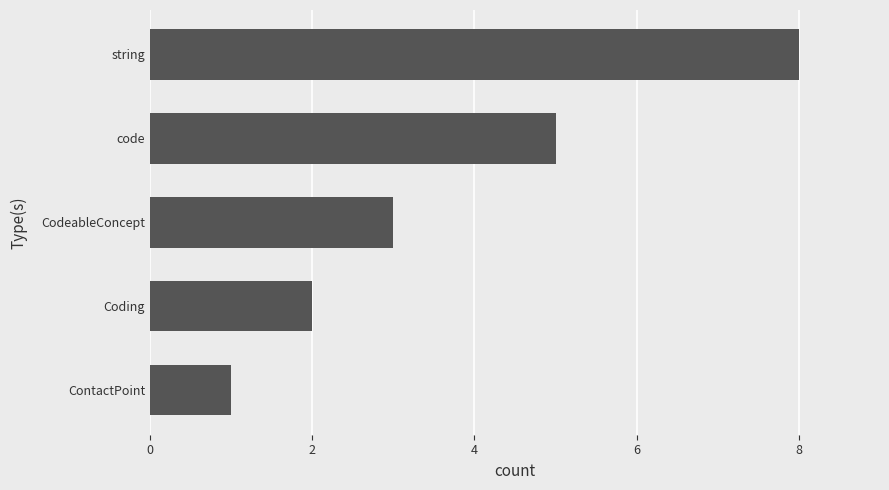

List the labels in order of value, smallest first.

ContactPoint, Coding, CodeableConcept, code, string